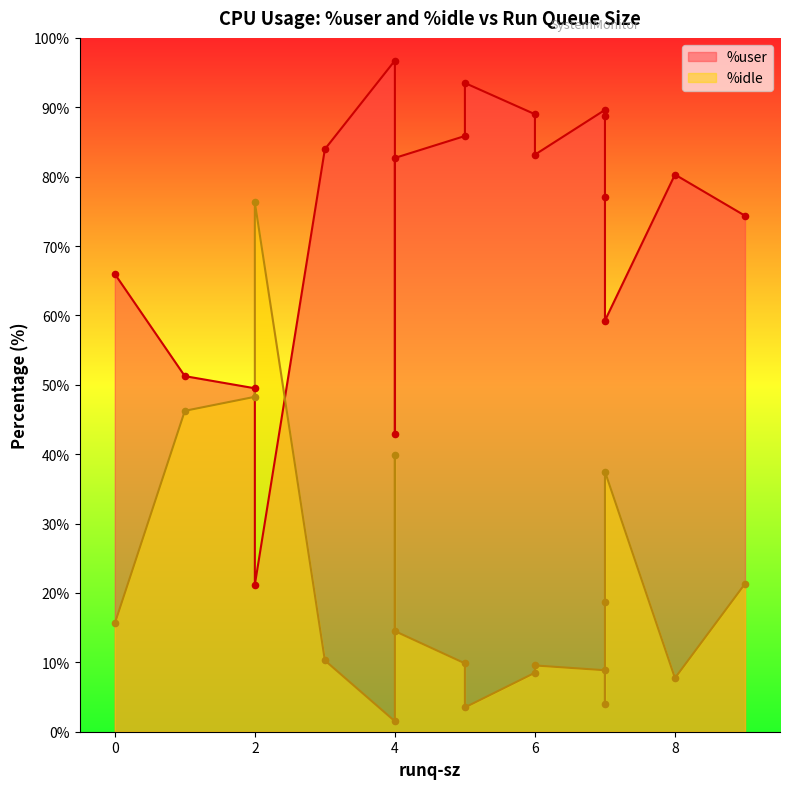

Which series reaches the maximum Y coordinate?

%user